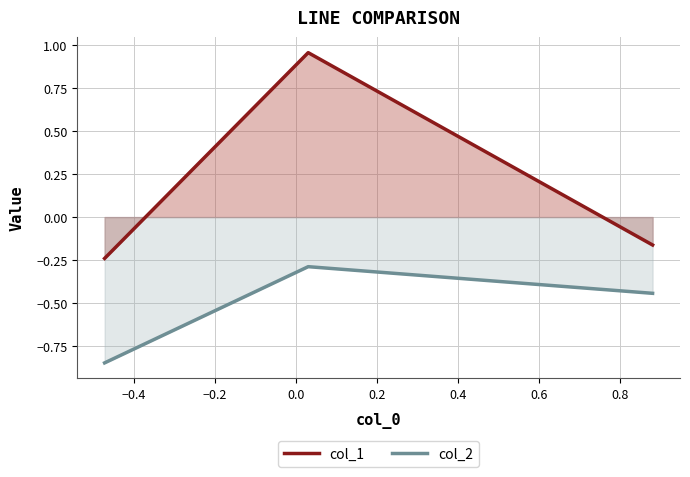

Rank the series by their average value, from lowest to highest.

col_2, col_1